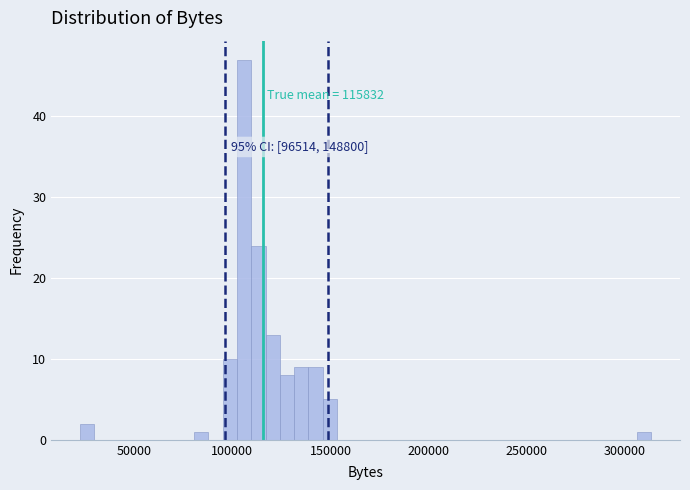

Around what value on the x-axis is the tallest bar? Give the approximate position of its centre, as read against the axis.

105000